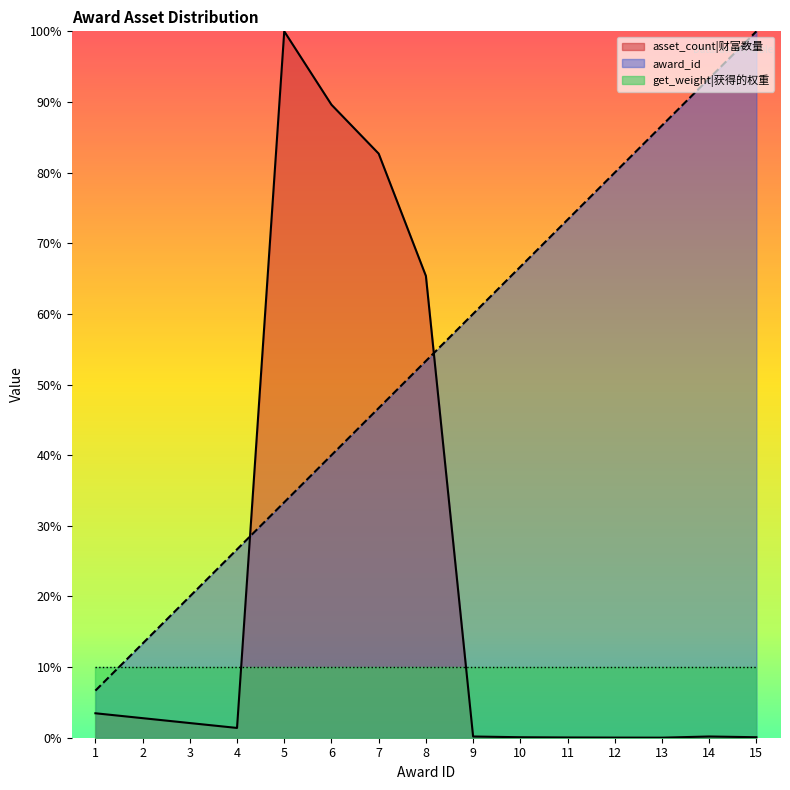

Between 7 and 8, which series saw the biggest shift?

asset_count|财富数量